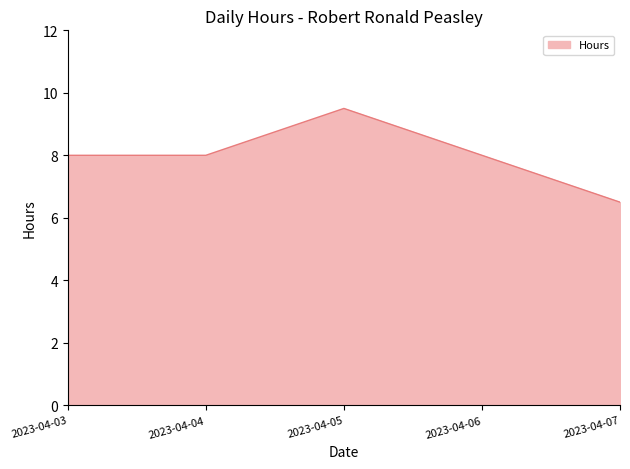

Reading left to right, list all the values displayed in this chart.

8.0	8.0	9.5	8.0	6.5